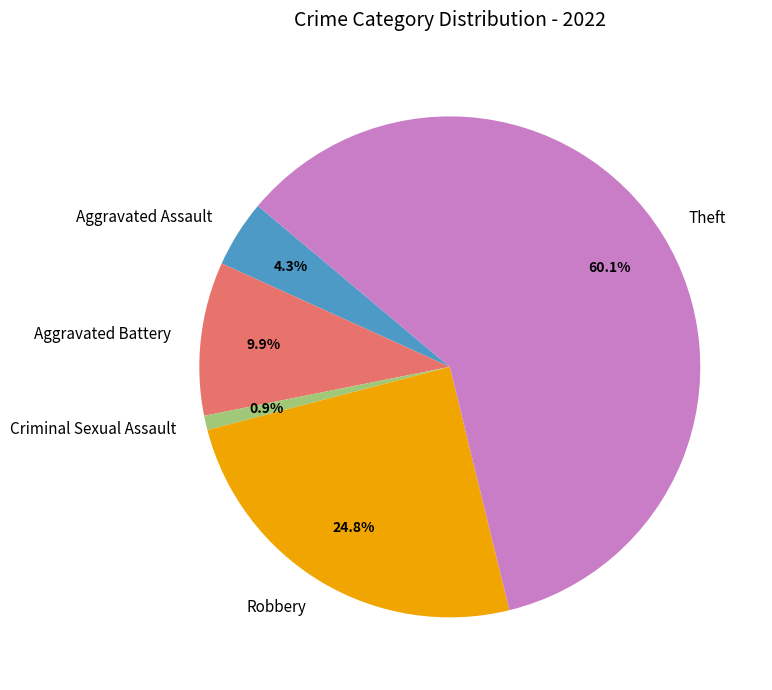

Which slice represents more than half of the pie?

Theft